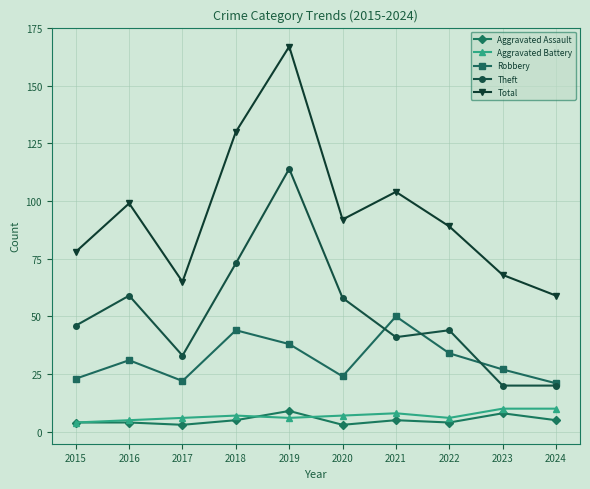

What is the difference between the maximum and minimum values in the Aggravated Battery series?

6